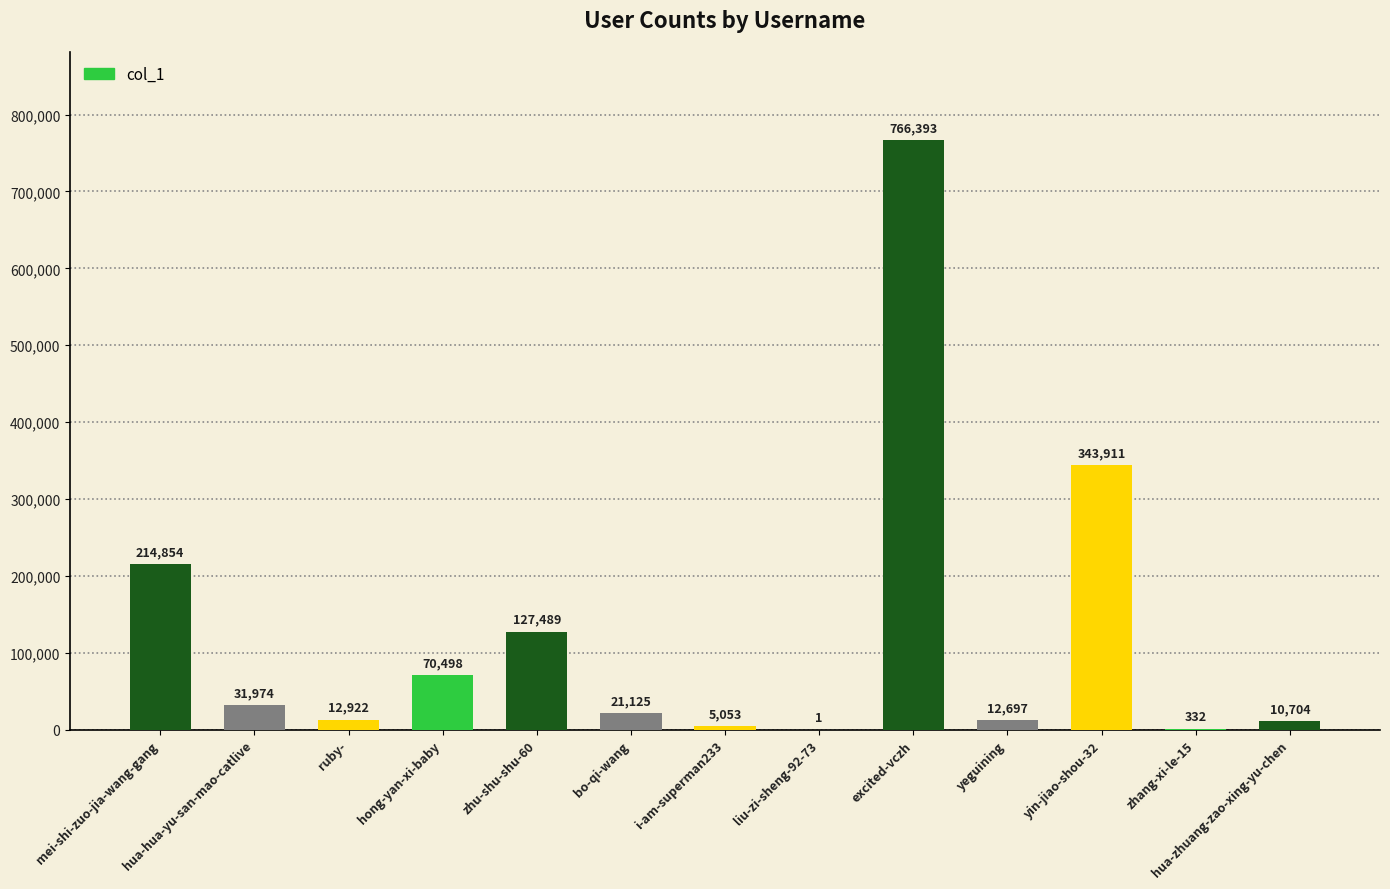

Reading left to right, list all the values displayed in this chart.

mei-shi-zuo-jia-wang-gang=214854	hua-hua-yu-san-mao-catlive=31974	ruby-=12922	hong-yan-xi-baby=70498	zhu-shu-shu-60=127489	bo-qi-wang=21125	i-am-superman233=5053	liu-zi-sheng-92-73=1	excited-vczh=766393	yeguining=12697	yin-jiao-shou-32=343911	zhang-xi-le-15=332	hua-zhuang-zao-xing-yu-chen=10704